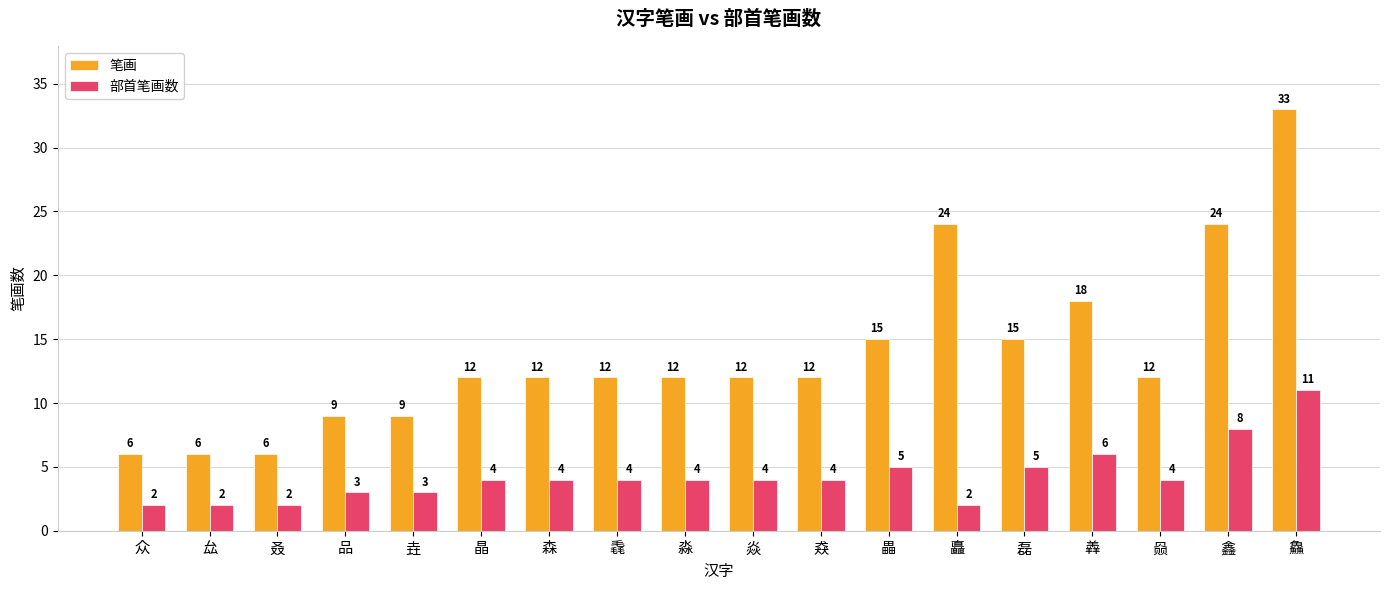

At which category is the sum across all series the highest?

鱻